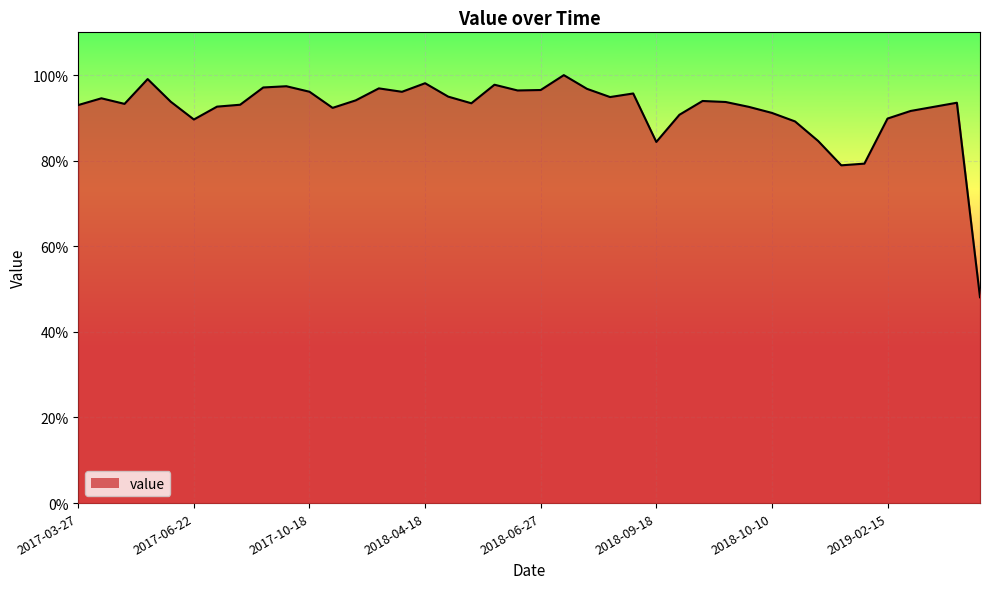

What is the greatest value displayed?

100.0